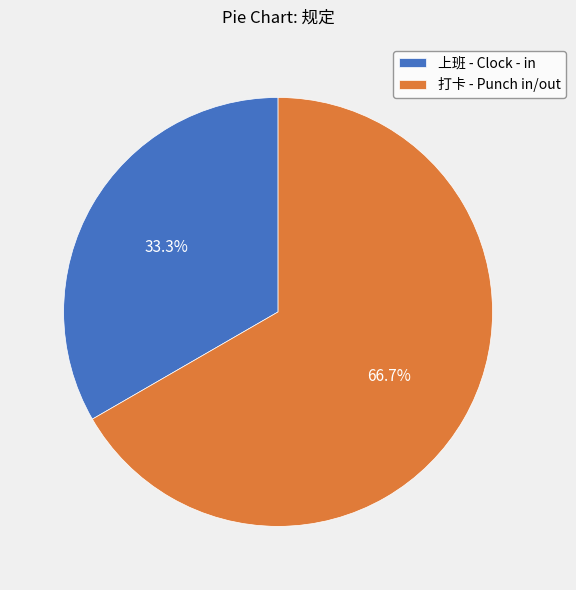

To the nearest percent, what portion does 上班 - Clock - in represent?

33%